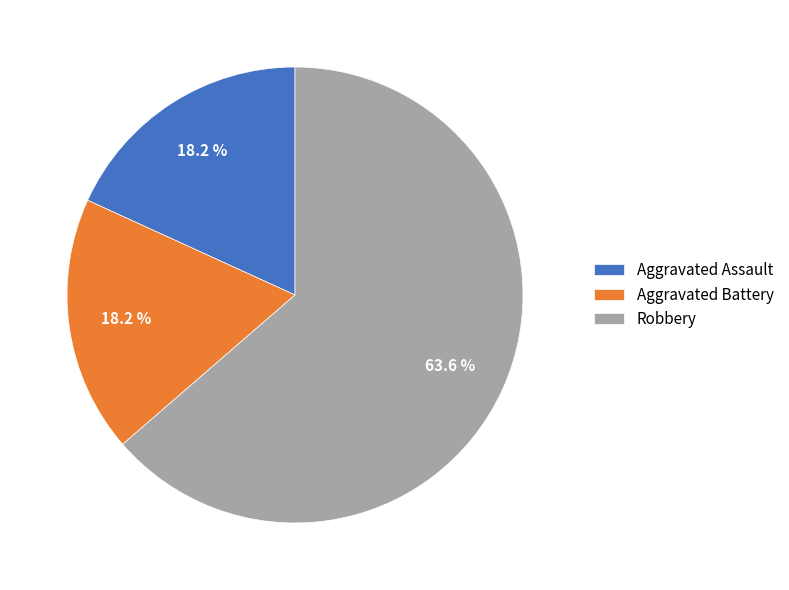

To the nearest percent, what percentage of the pie is Aggravated Battery?

18%